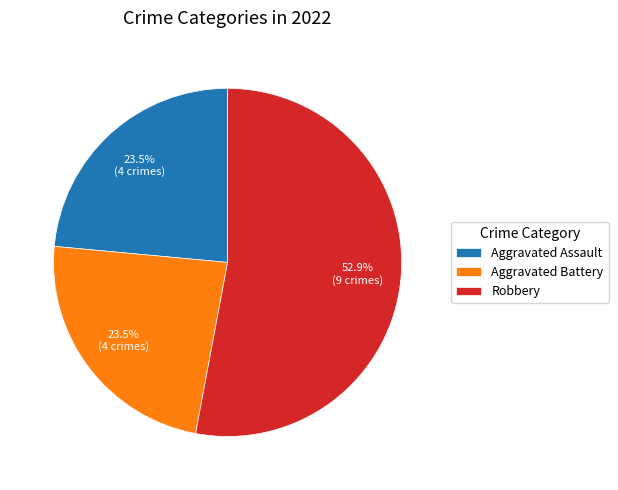

The Robbery slice represents 64% of the pie. True or false?

False